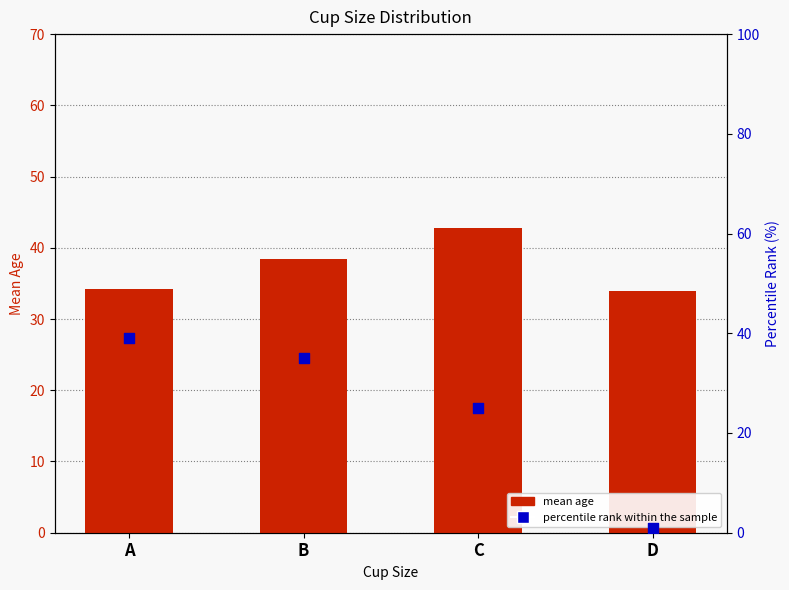

What is the total value across all series at D?

35.0